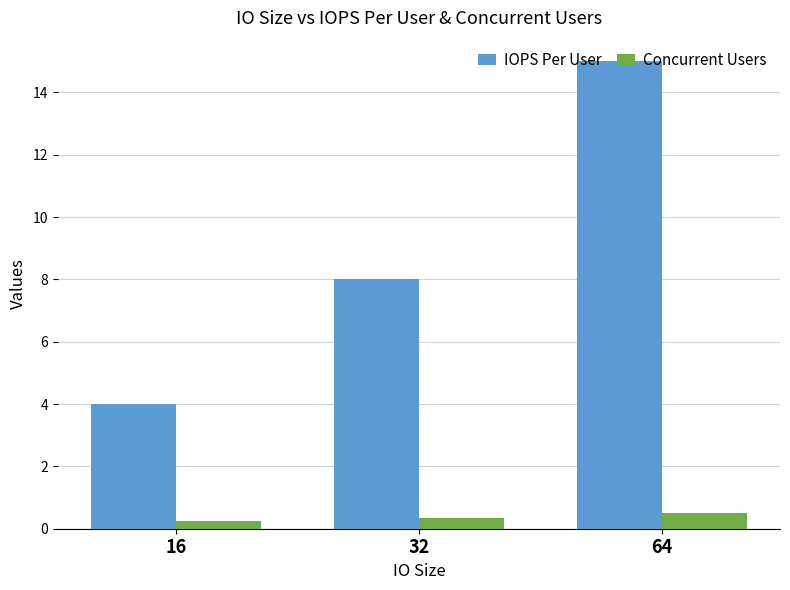

Which series has the widest spread of values?

IOPS Per User